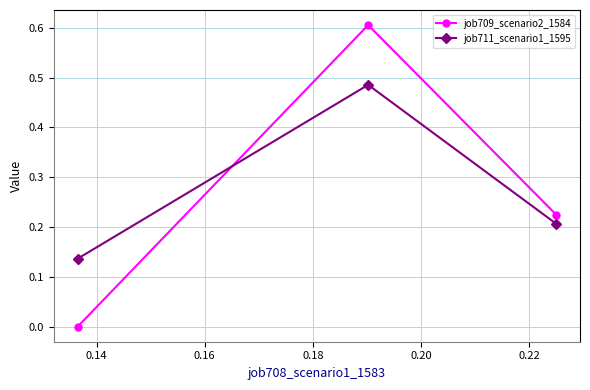

What is the greatest value displayed?

0.6